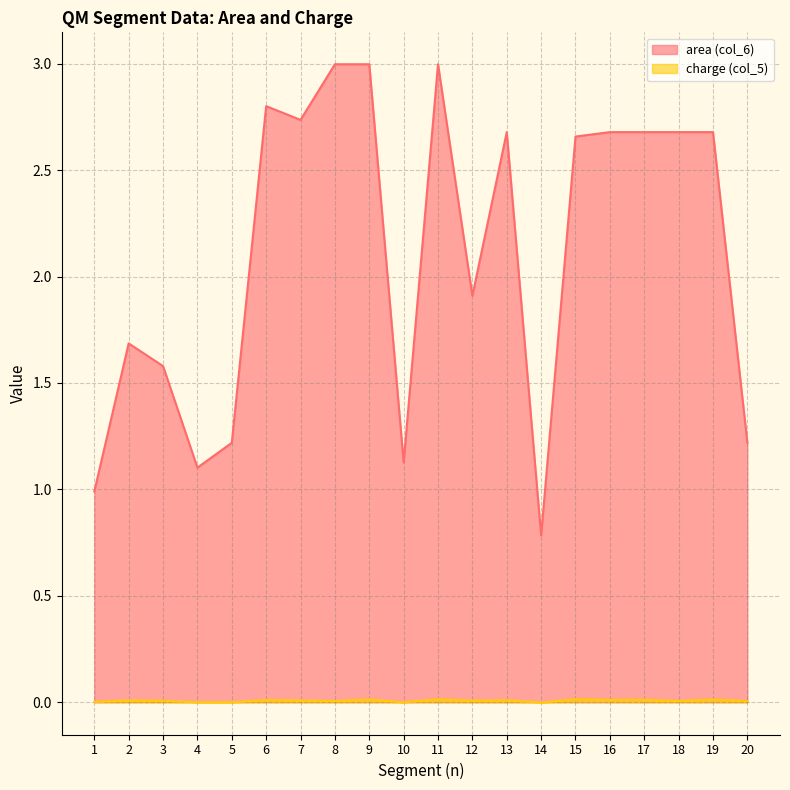

True or false: area (col_6) and charge (col_5) intersect in this chart.

False